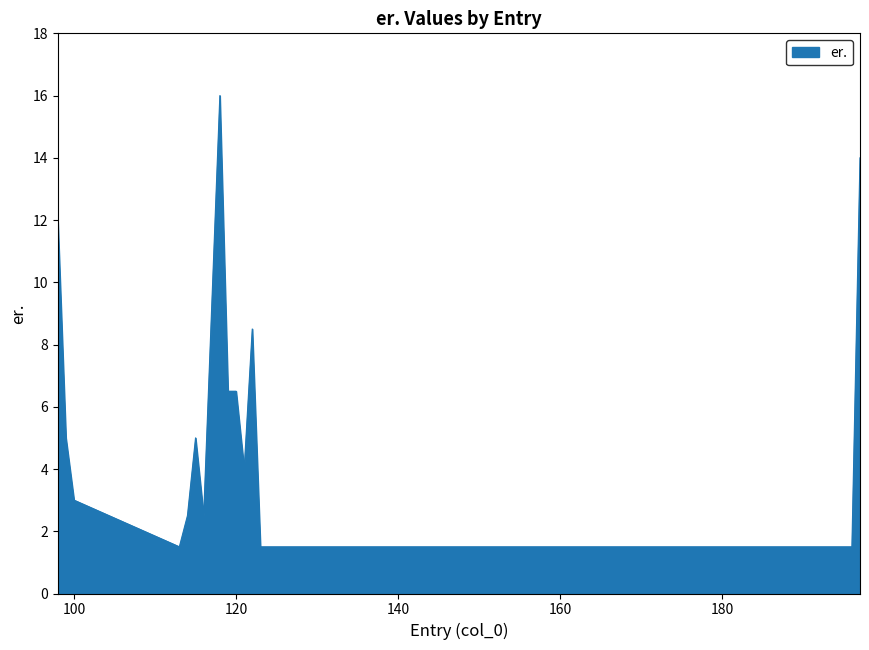

What is the difference between the maximum and minimum values?

14.5